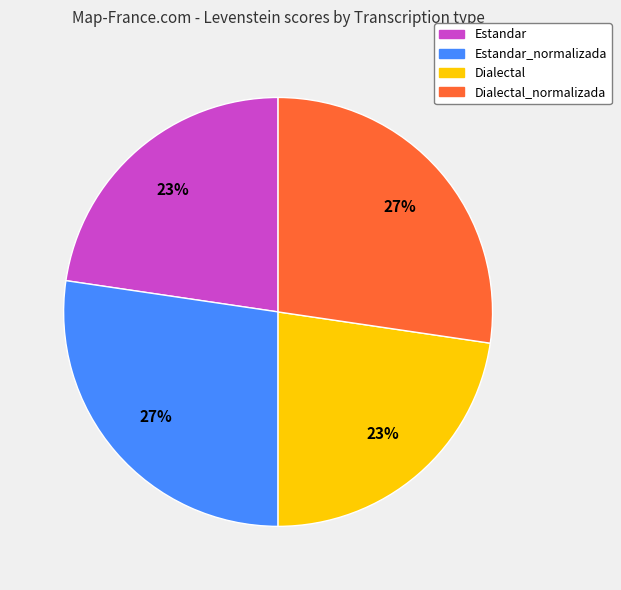

Is there a majority slice in this chart?

No